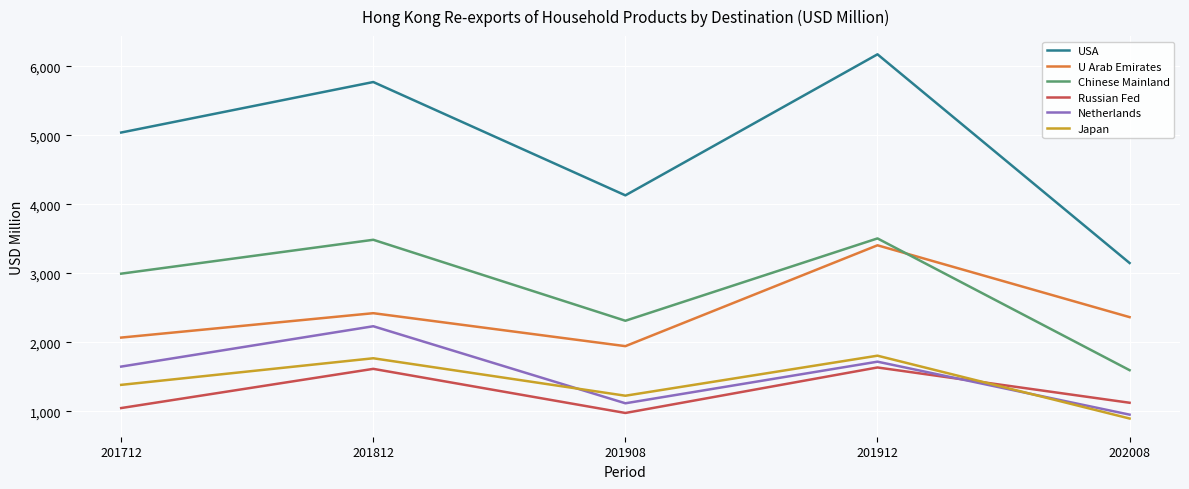

True or false: Japan and Chinese Mainland intersect in this chart.

False